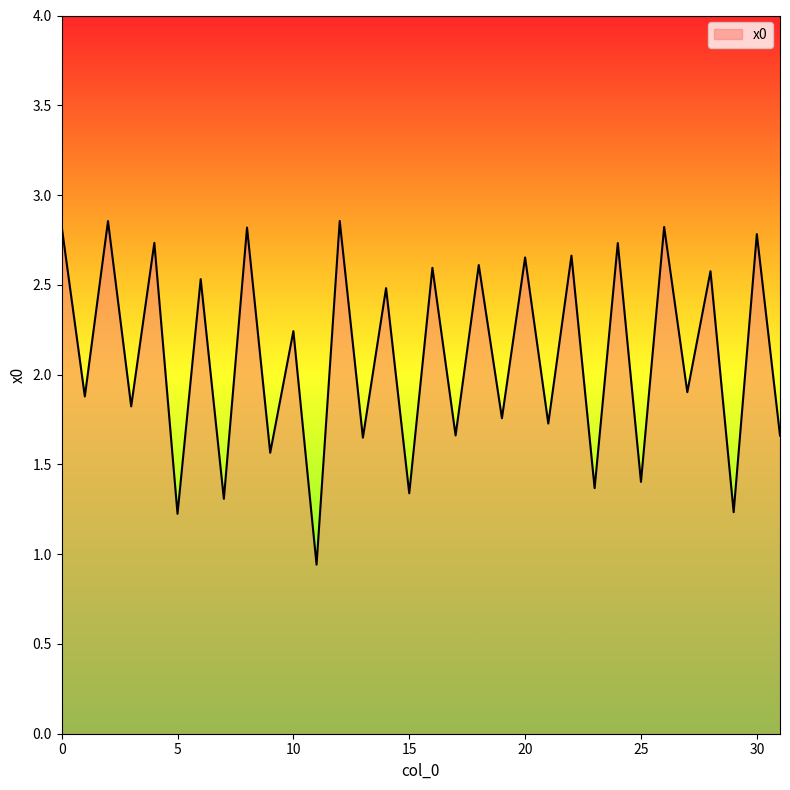

What is the difference between the maximum and minimum values?

1.9